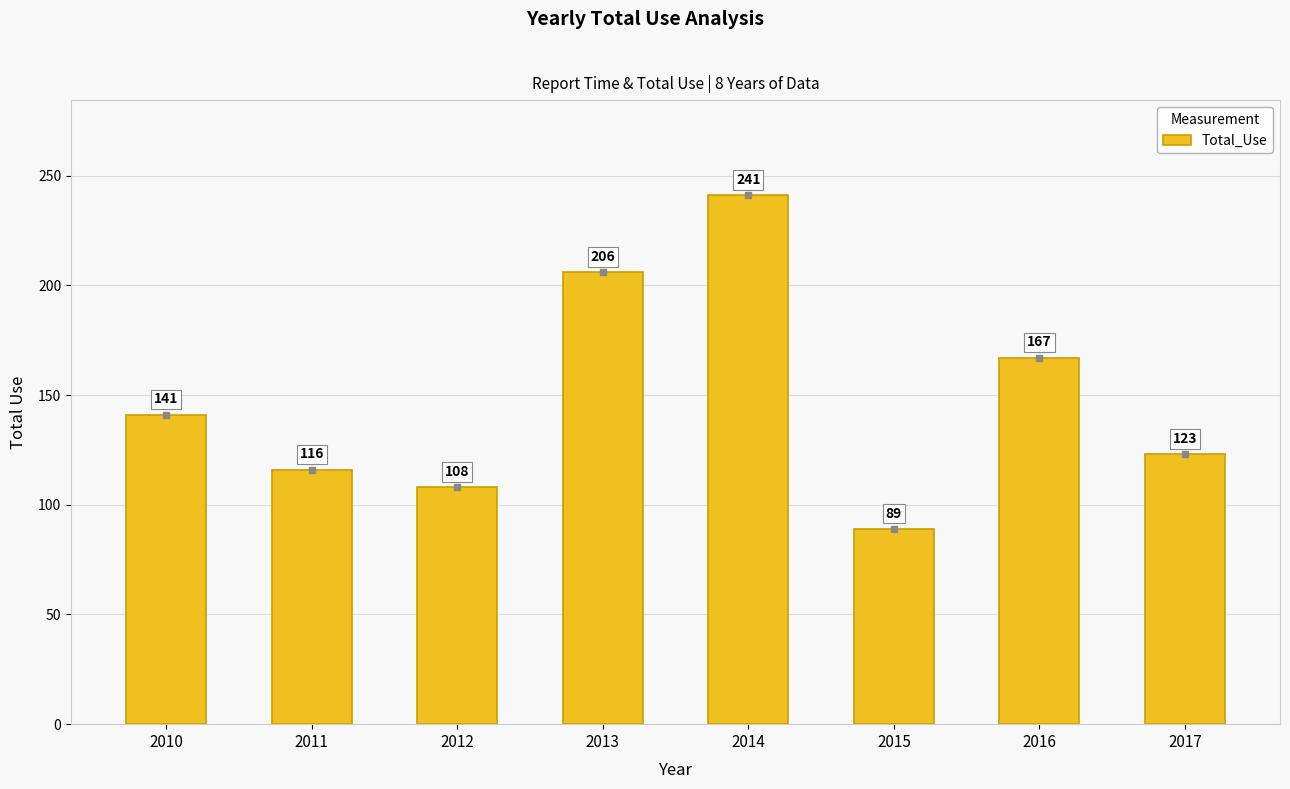

What is the difference between the second highest and minimum values?

117